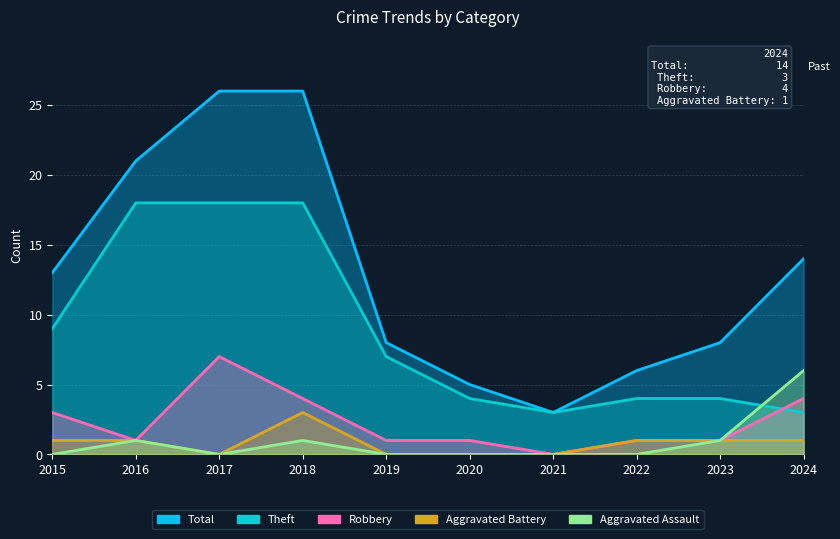

How many lines are shown in the chart?

5